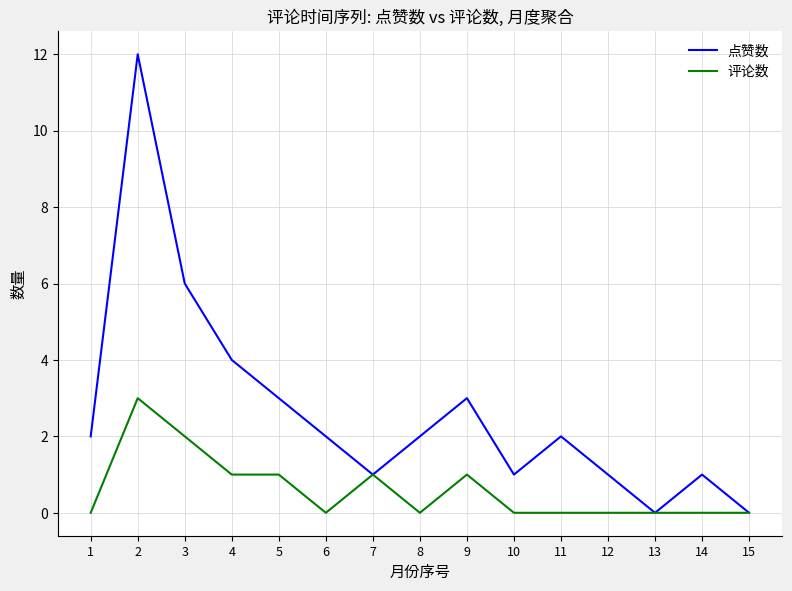

Is the value of 点赞数 at 8 greater than the value of 评论数 at 9?

Yes